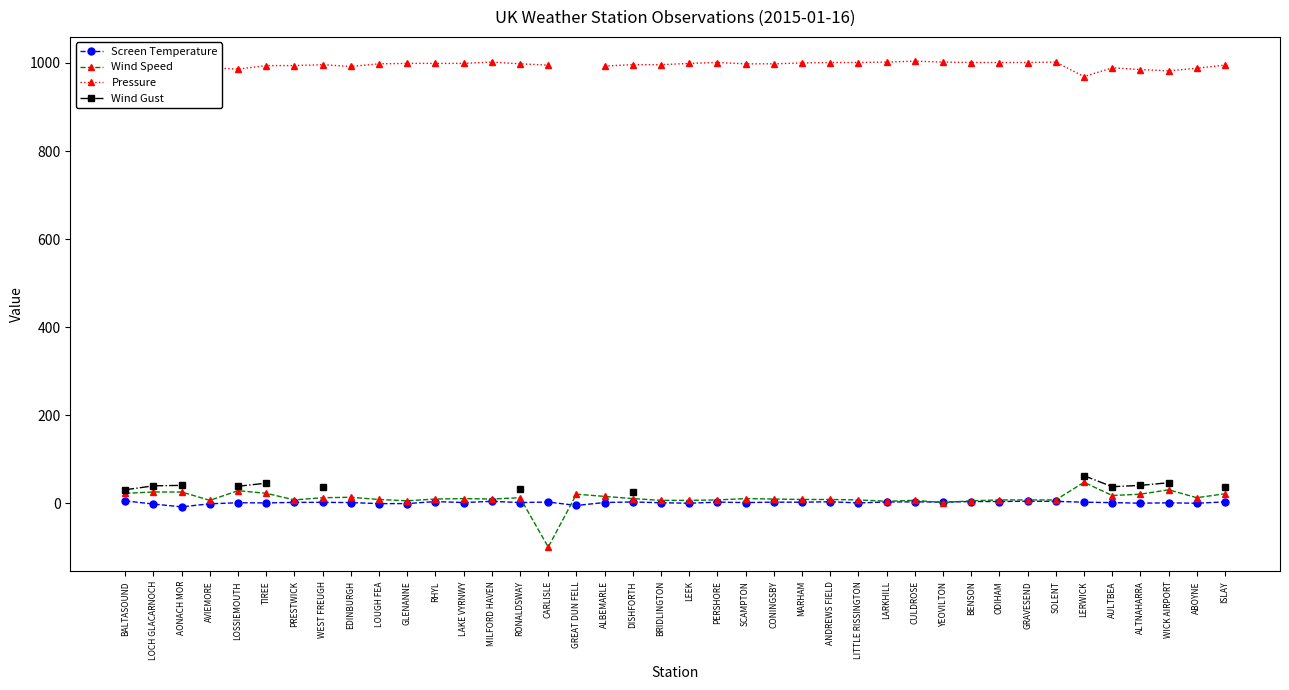

How many series are shown in this chart?

4